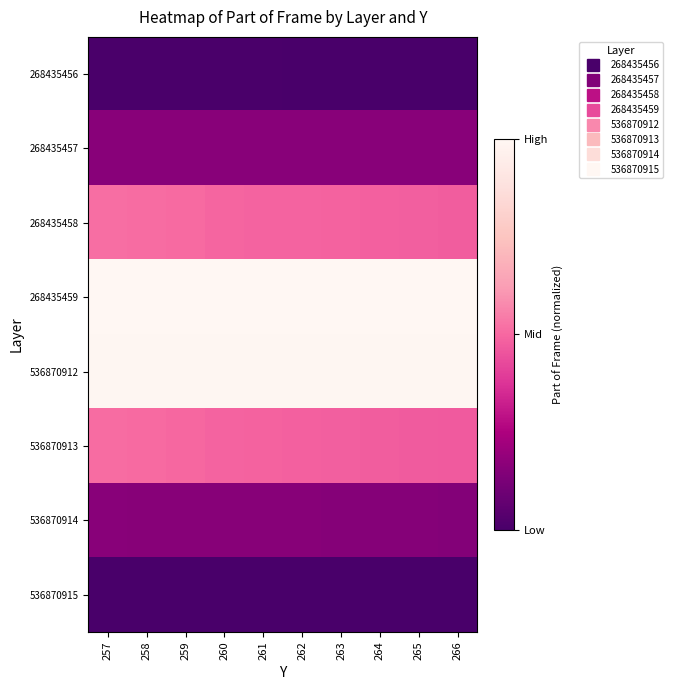

Reading left to right, transcribe all the data shown in this chart.

268435456: 257=0.0	258=0.0	259=0.0	260=0.0	261=0.0	262=0.0	263=0.0	264=0.0	265=0.0	266=0.0
268435457: 257=0.2	258=0.2	259=0.2	260=0.2	261=0.2	262=0.2	263=0.2	264=0.2	265=0.2	266=0.2
268435458: 257=0.5	258=0.5	259=0.5	260=0.5	261=0.5	262=0.5	263=0.5	264=0.5	265=0.5	266=0.5
268435459: 257=1.0	258=1.0	259=1.0	260=1.0	261=1.0	262=1.0	263=1.0	264=1.0	265=1.0	266=1.0
536870912: 257=1.0	258=1.0	259=1.0	260=1.0	261=1.0	262=1.0	263=1.0	264=1.0	265=1.0	266=1.0
536870913: 257=0.5	258=0.5	259=0.5	260=0.5	261=0.5	262=0.5	263=0.5	264=0.5	265=0.5	266=0.5
536870914: 257=0.2	258=0.2	259=0.2	260=0.2	261=0.2	262=0.2	263=0.2	264=0.2	265=0.2	266=0.2
536870915: 257=0.0	258=0.0	259=0.0	260=0.0	261=0.0	262=0.0	263=0.0	264=0.0	265=0.0	266=0.0